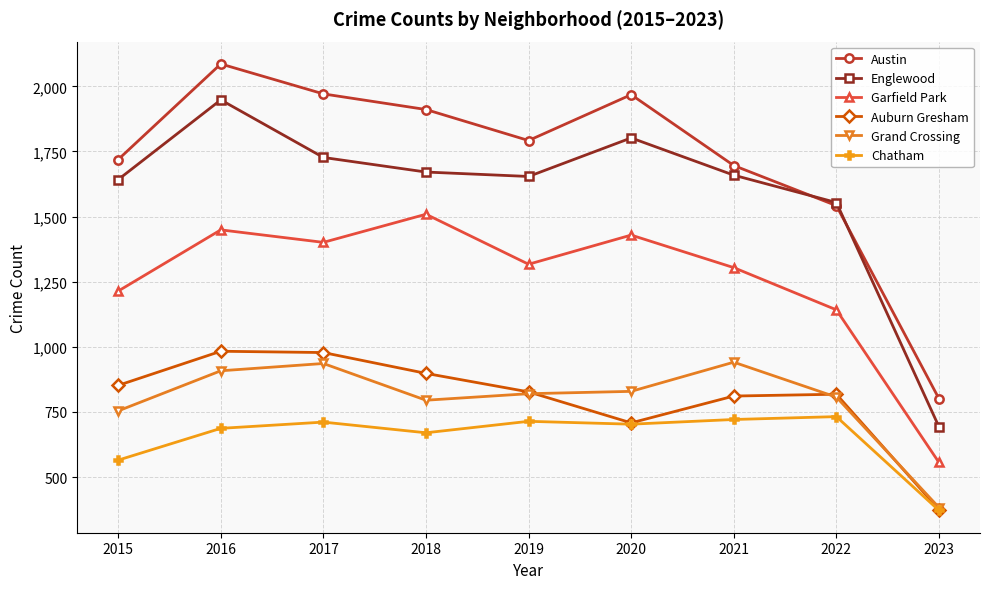

The value of Auburn Gresham at 2023 is 583. True or false?

False